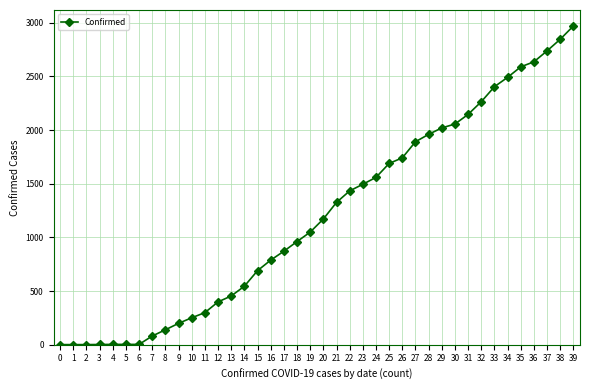

What is the greatest value displayed?

2970